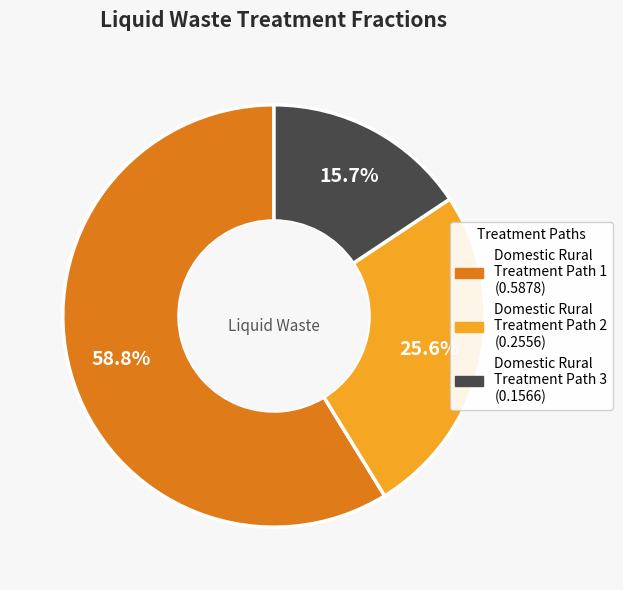

Does any single category account for the majority?

Yes